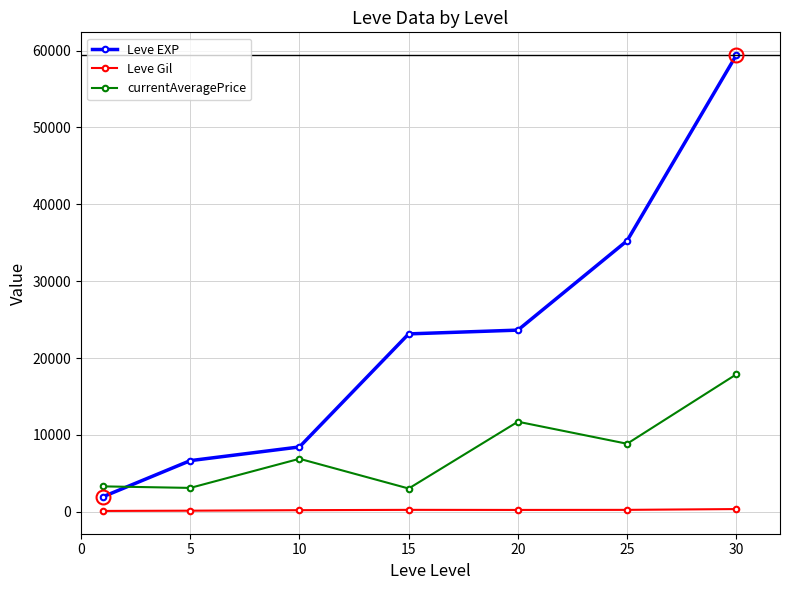

Rank the series by their average value, from highest to lowest.

Leve EXP, currentAveragePrice, Leve Gil